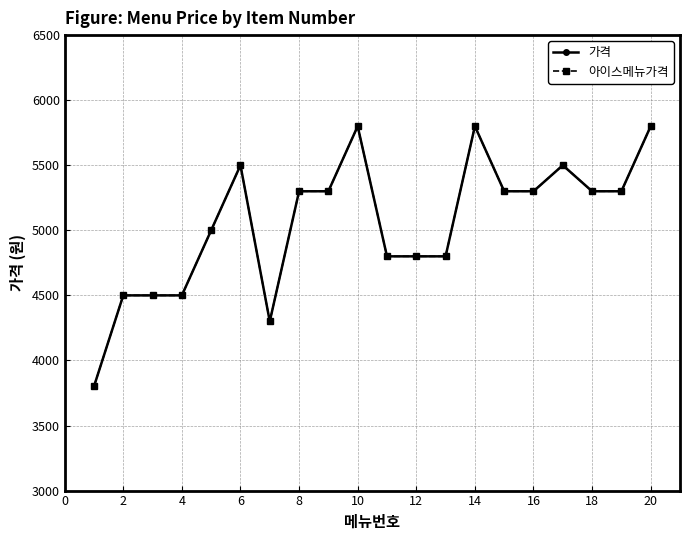

Does the chart have visible grid lines?

Yes